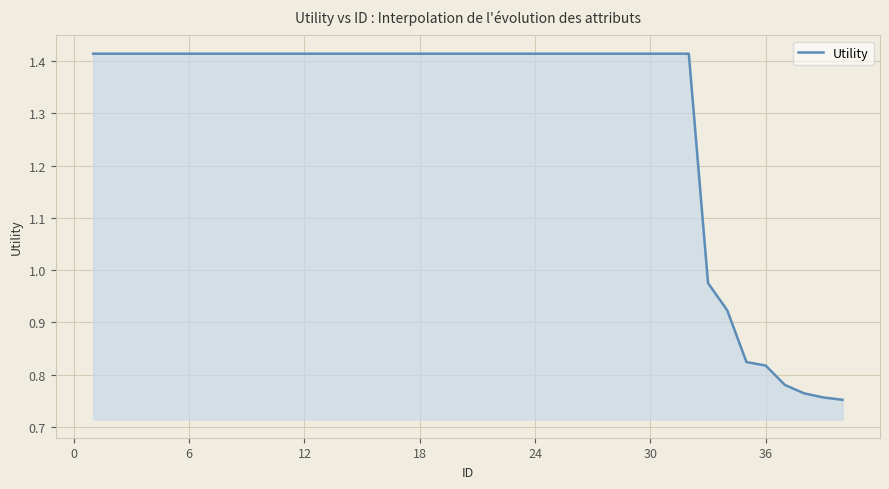

What is the difference between the maximum and minimum values?

0.7